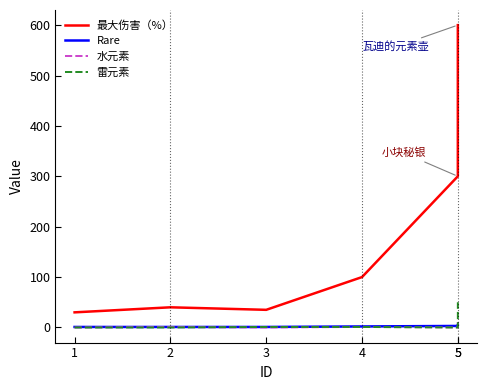

Reading left to right, list all the values displayed in this chart.

最大伤害（%）: 1=30	2=40	3=35	4=100	5=300	5=600
Rare: 1=1	2=1	3=1	4=2	5=3	5=4
水元素: 1=0	2=1	3=0	4=1	5=0	5=16
雷元素: 1=0	2=0	3=1	4=1	5=0	5=50